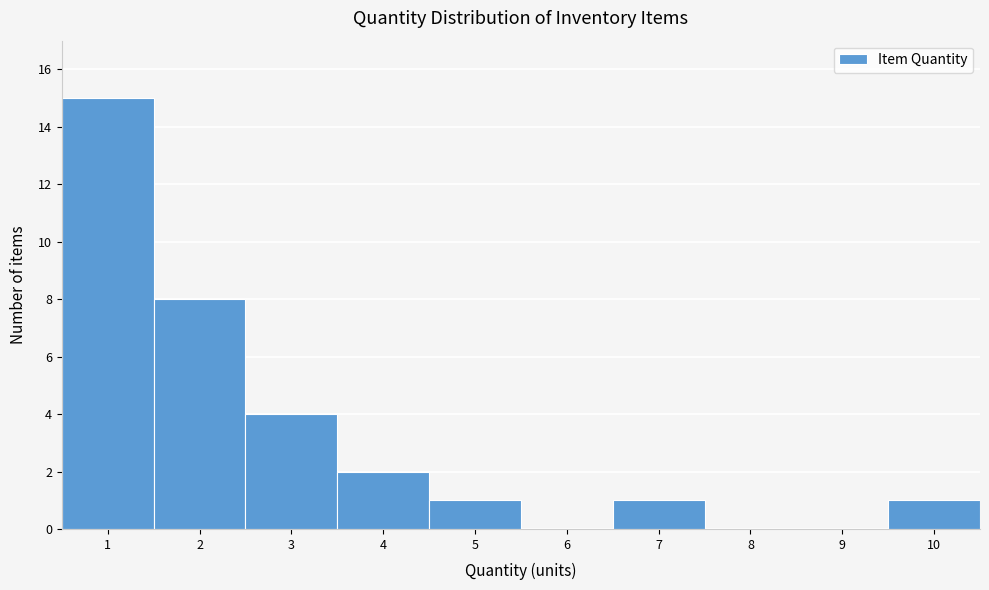

Over which range of the x-axis is the bar tallest?

0.5 to 1.5